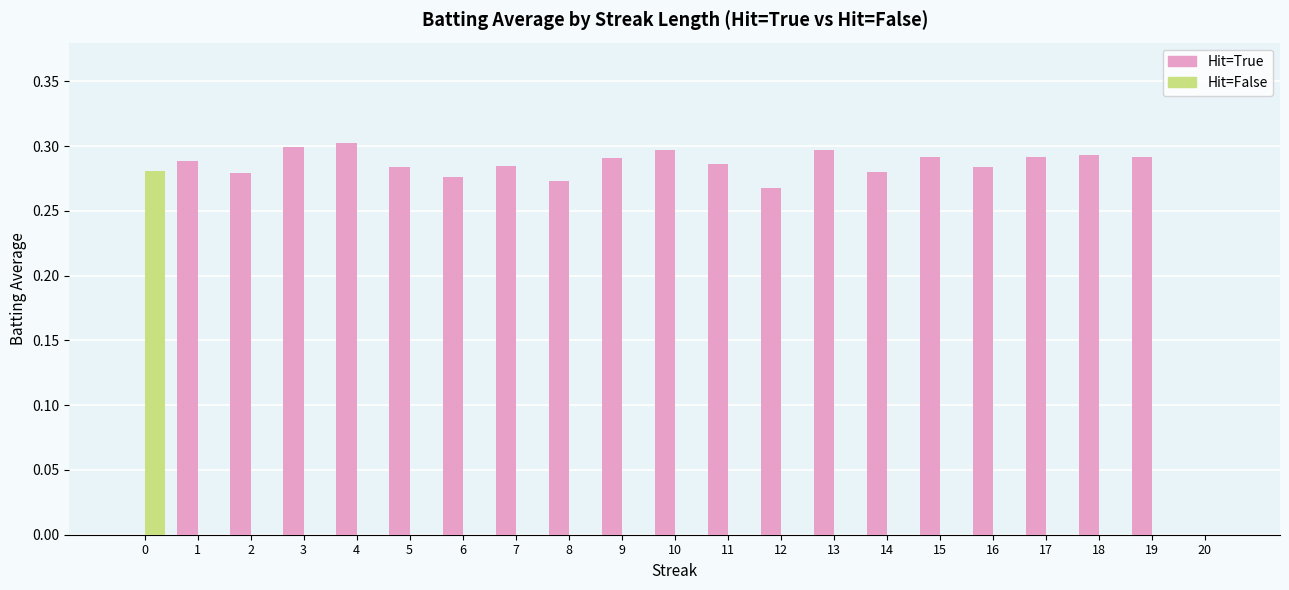

What are all the series names shown in the legend?

Hit=True, Hit=False